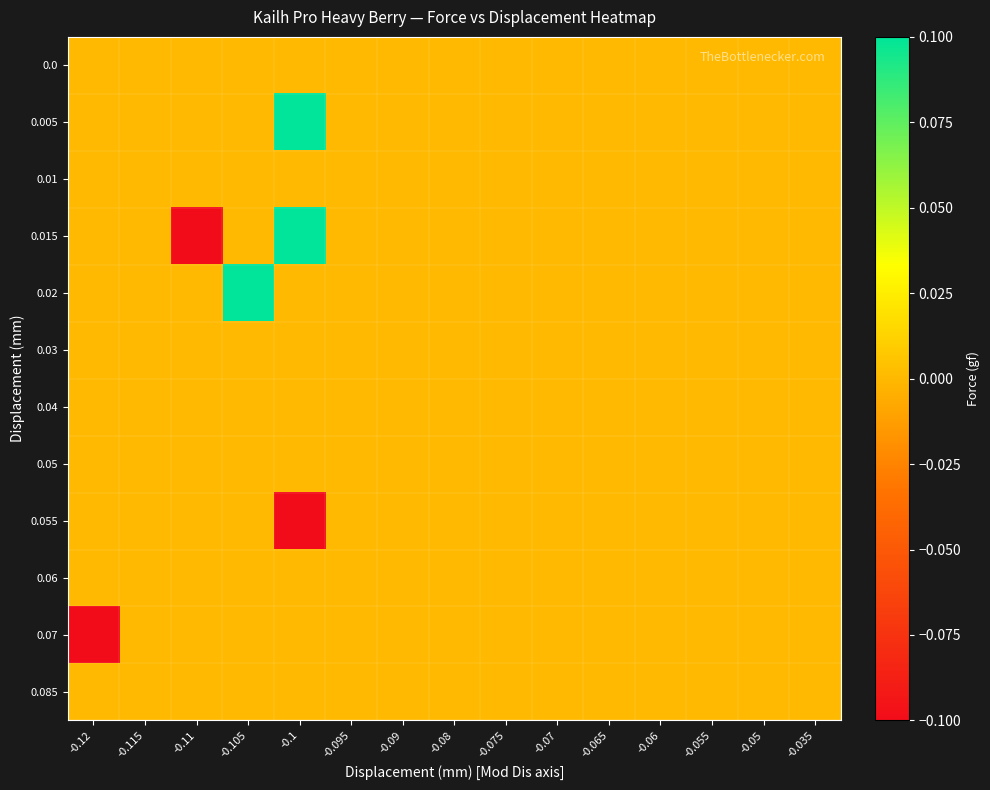

At which category is the sum across all series the highest?

-0.105